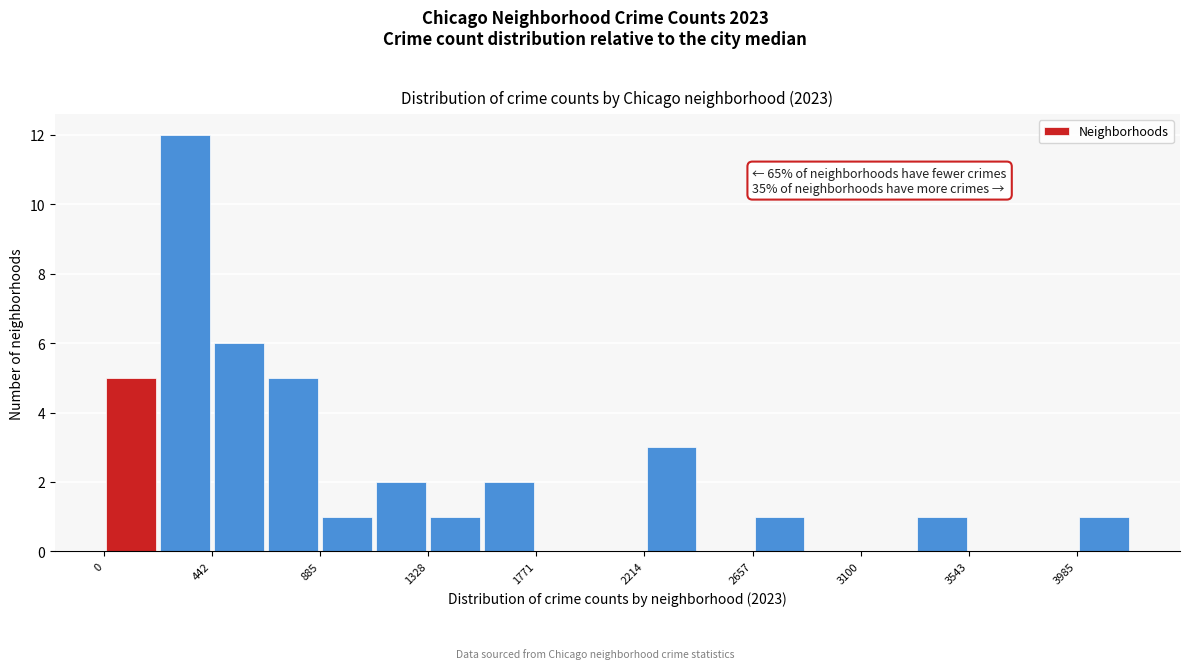

Which range on the x-axis has the tallest bar?

200 to 450